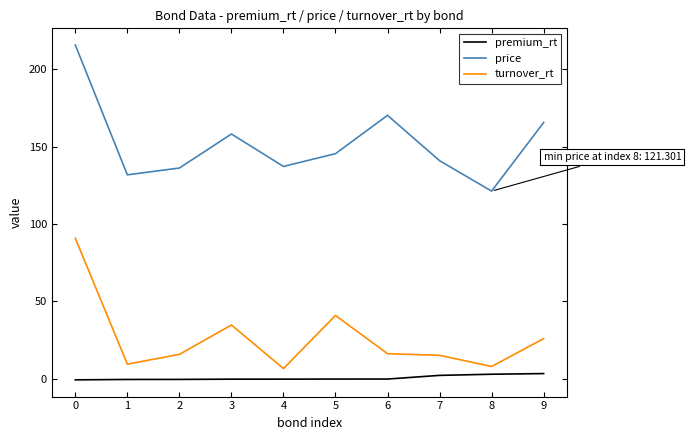

Is the value of premium_rt at 3 greater than the value of price at 9?

No